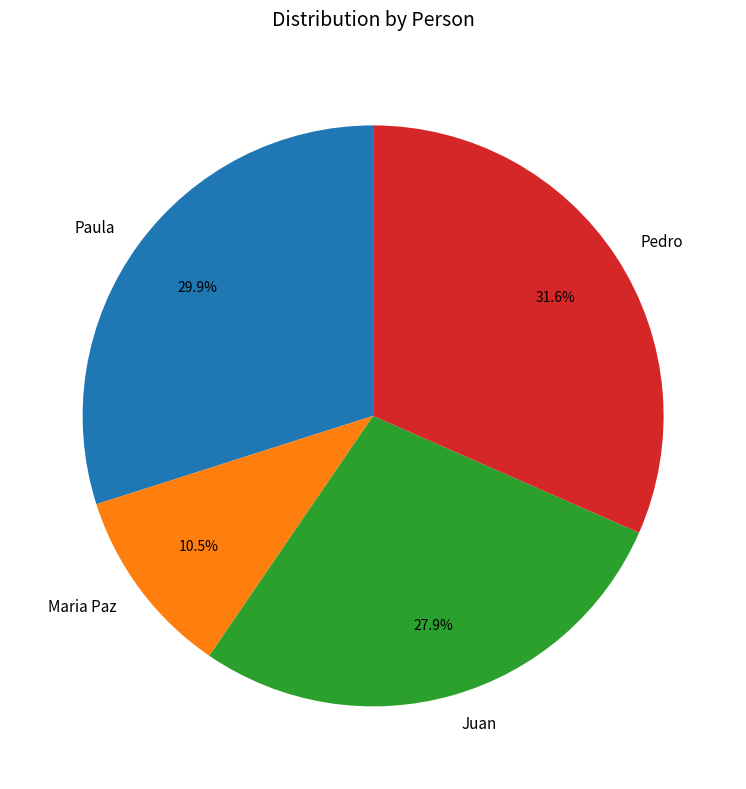

To the nearest percent, what is the combined percentage of Pedro and Maria Paz?

42%